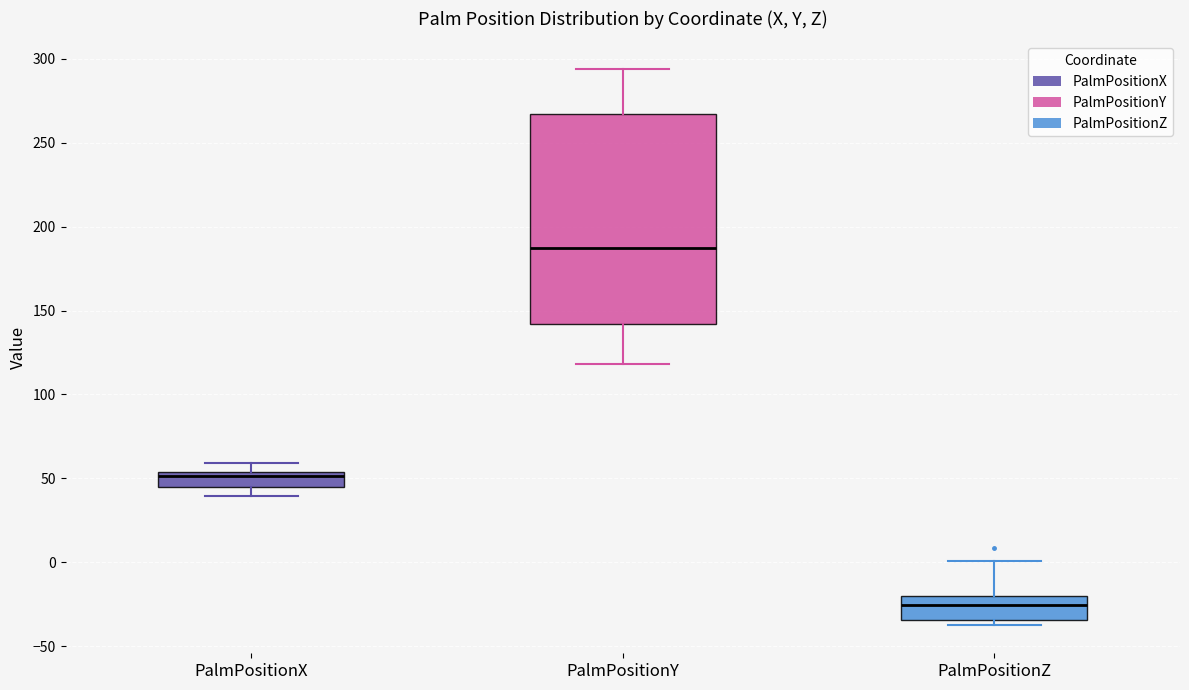

Reading left to right, read every box against the y-axis: the position of its median line, the range the box covers, and the ends of its whiskers. The values are not printed on the chart, so give them approximately, as read against the axis.

PalmPositionX: median 50, box 45 to 55, whiskers 40 to 60
PalmPositionY: median 185, box 140 to 265, whiskers 120 to 295
PalmPositionZ: median -25, box -35 to -20, whiskers -40 to 0